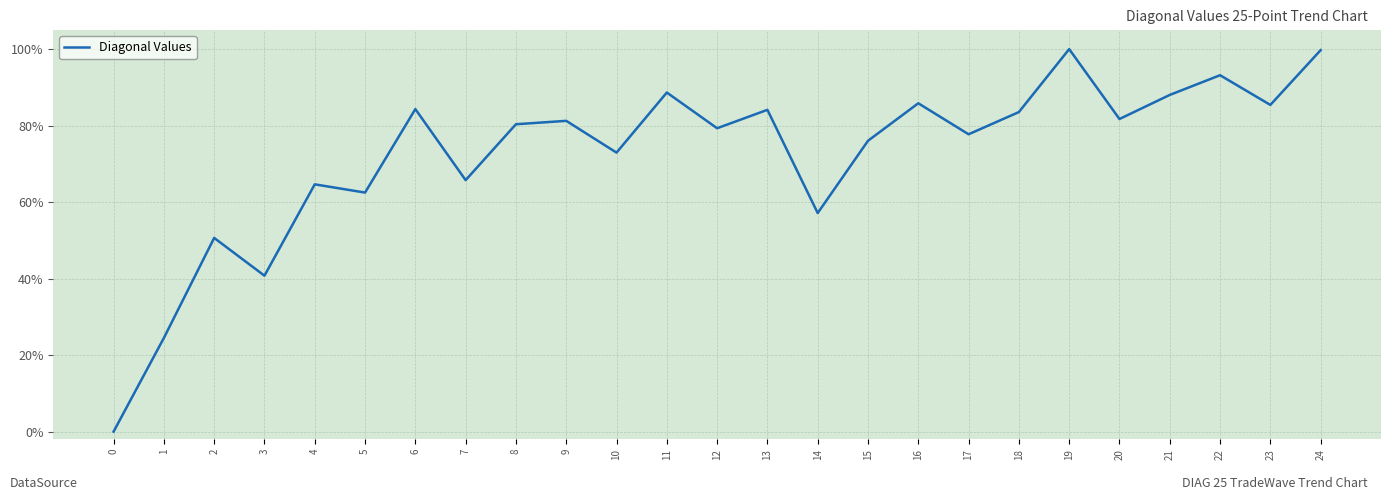

How many data points does each series have?

25